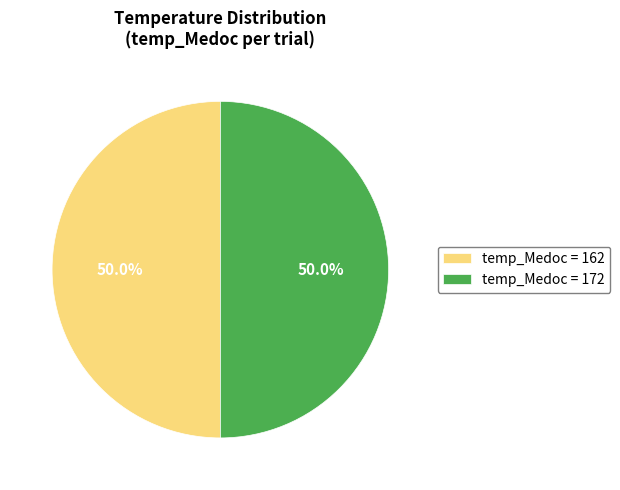

Count the number of slices in the pie.

2